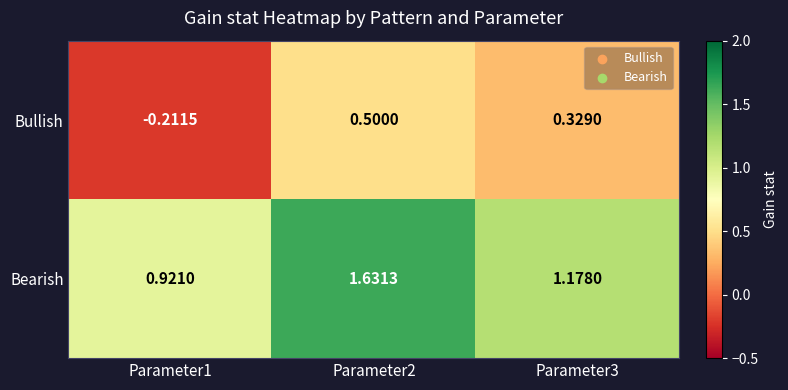

At how many categories does at least one series exceed 0?

3